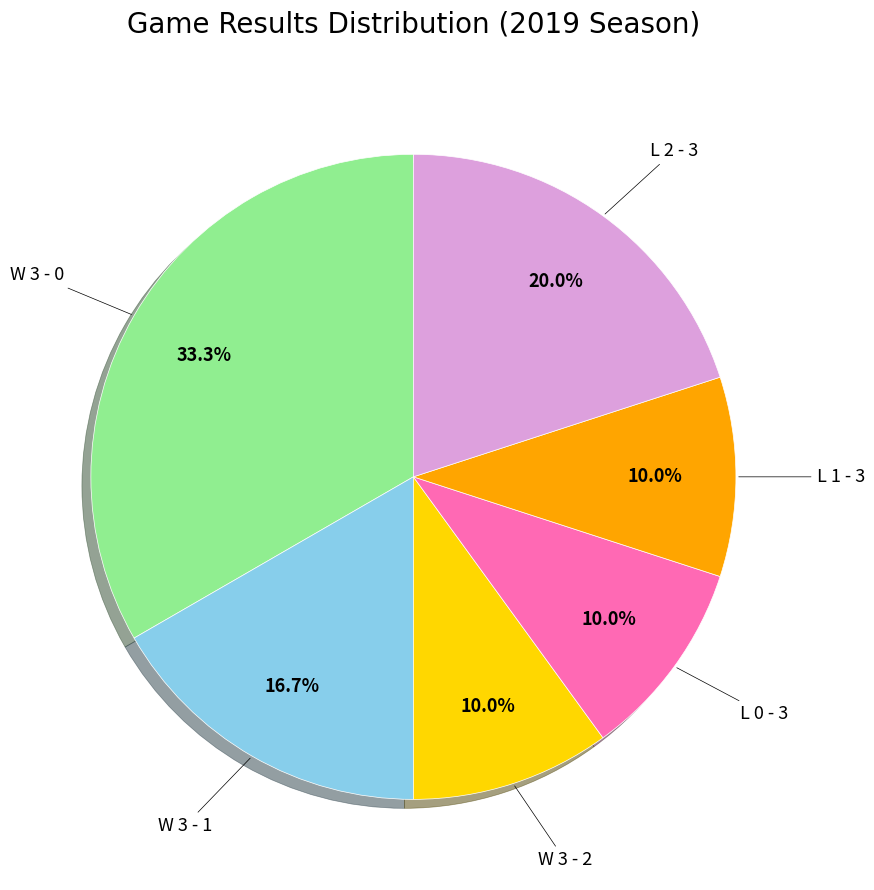

Is there any slice that represents more than half of the pie?

No